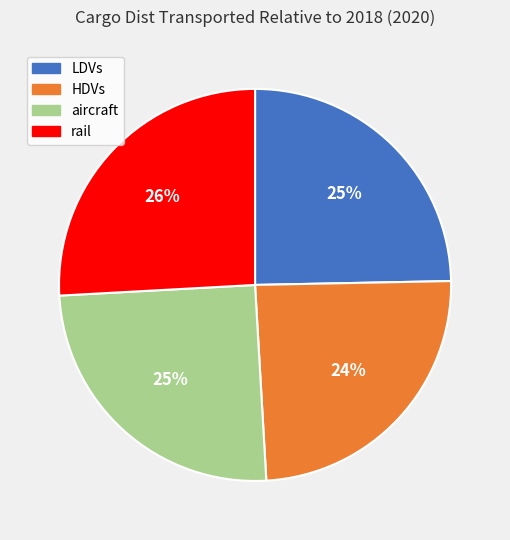

Is there a majority slice in this chart?

No